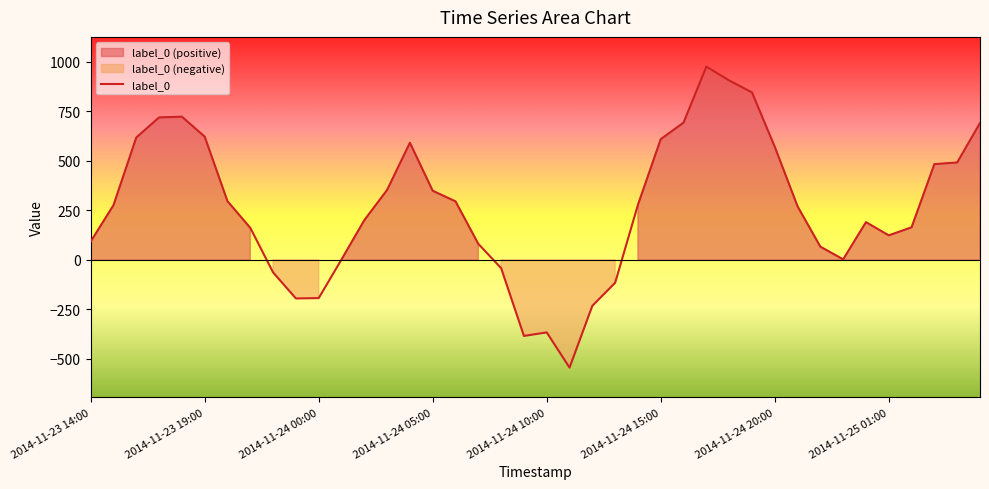

True or false: the data has more than 2 interior local peaks.

True